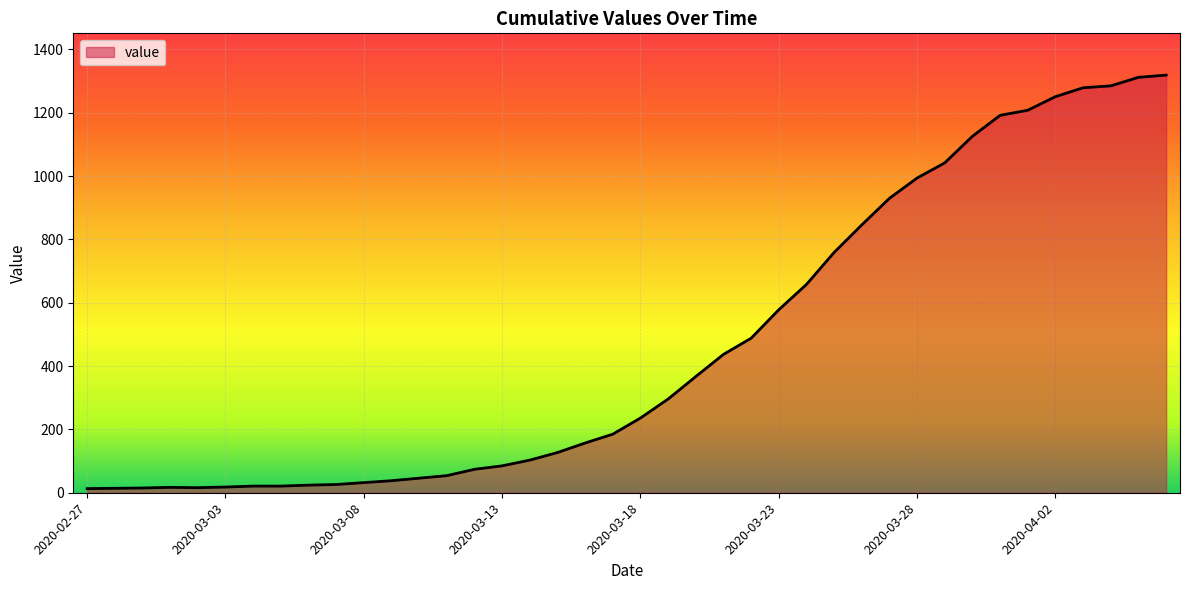

What is the maximum value shown in the chart?

1319